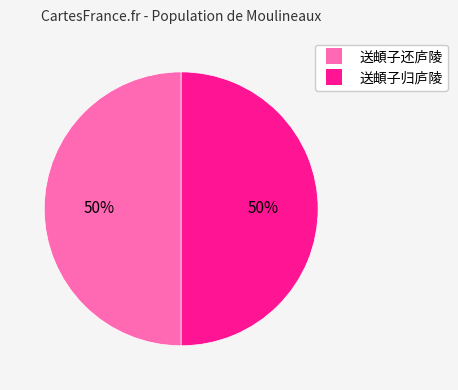

To the nearest percent, what is the average slice percentage?

50%